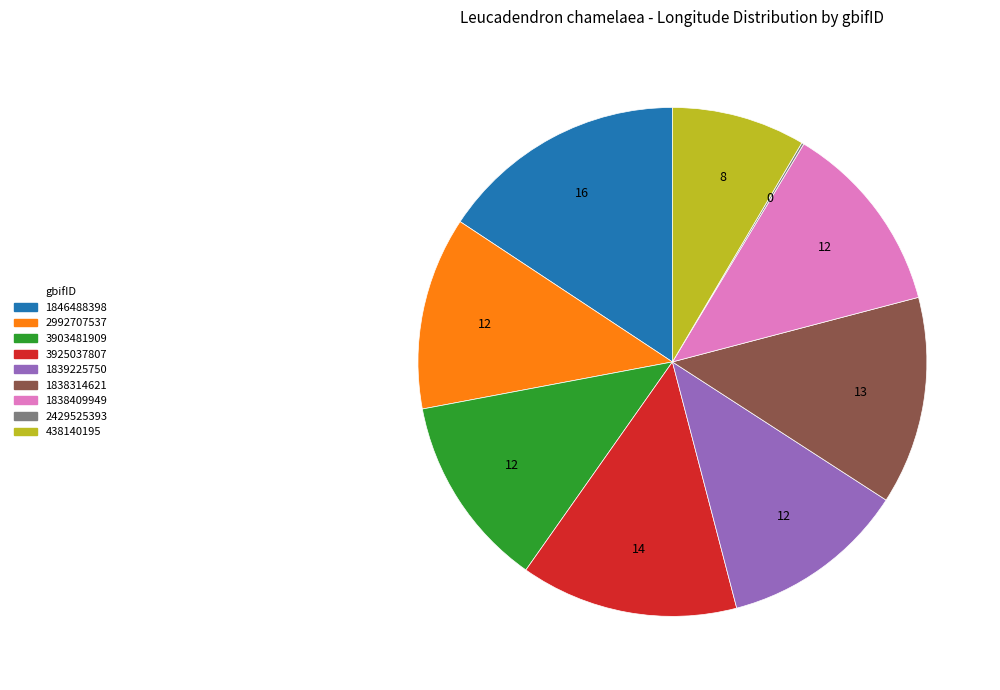

Between 438140195 and 1838314621, which is larger?

1838314621